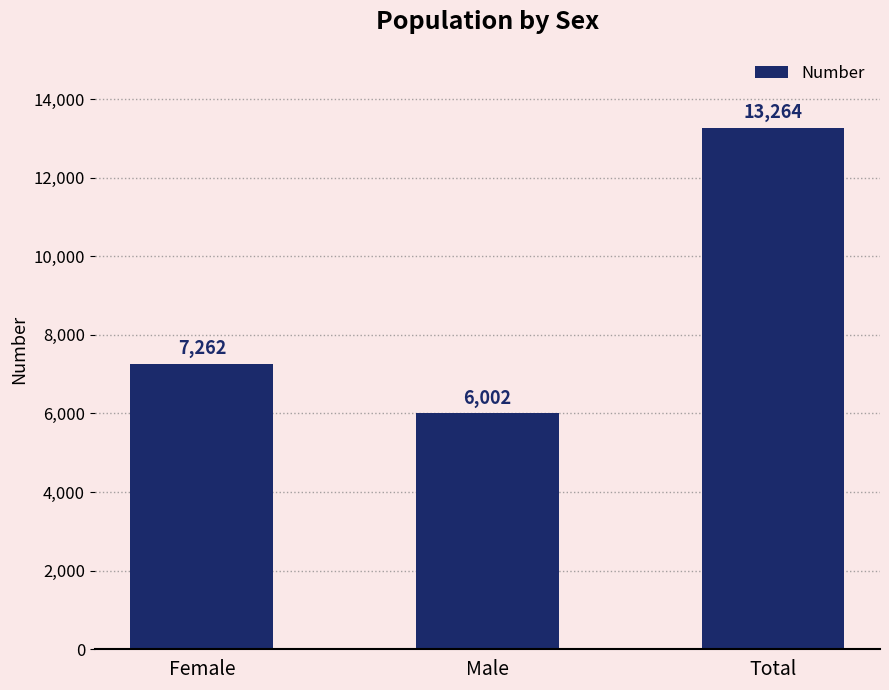

What is the smallest value displayed?

6002